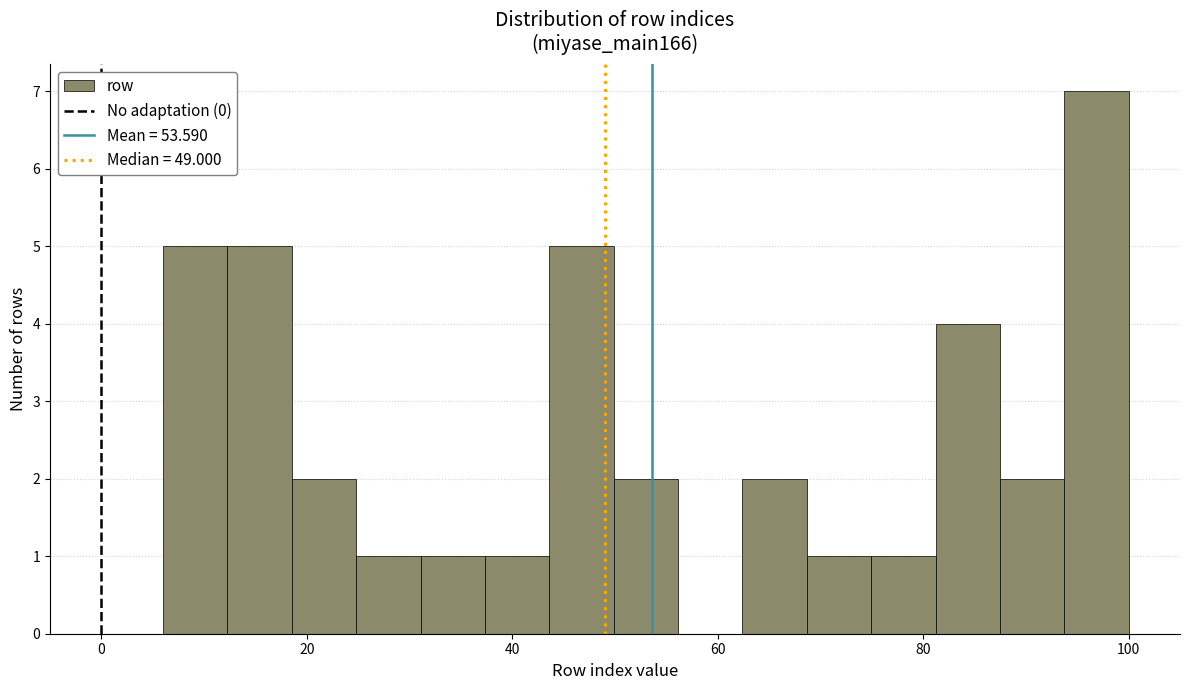

Read against the x-axis, roughly where is the centre of the tallest bar?

96